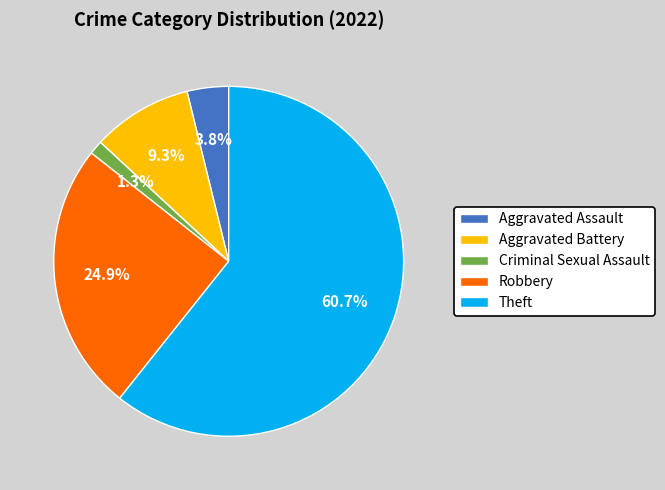

To the nearest percent, what is the difference between the largest and smallest slice percentages?

59%